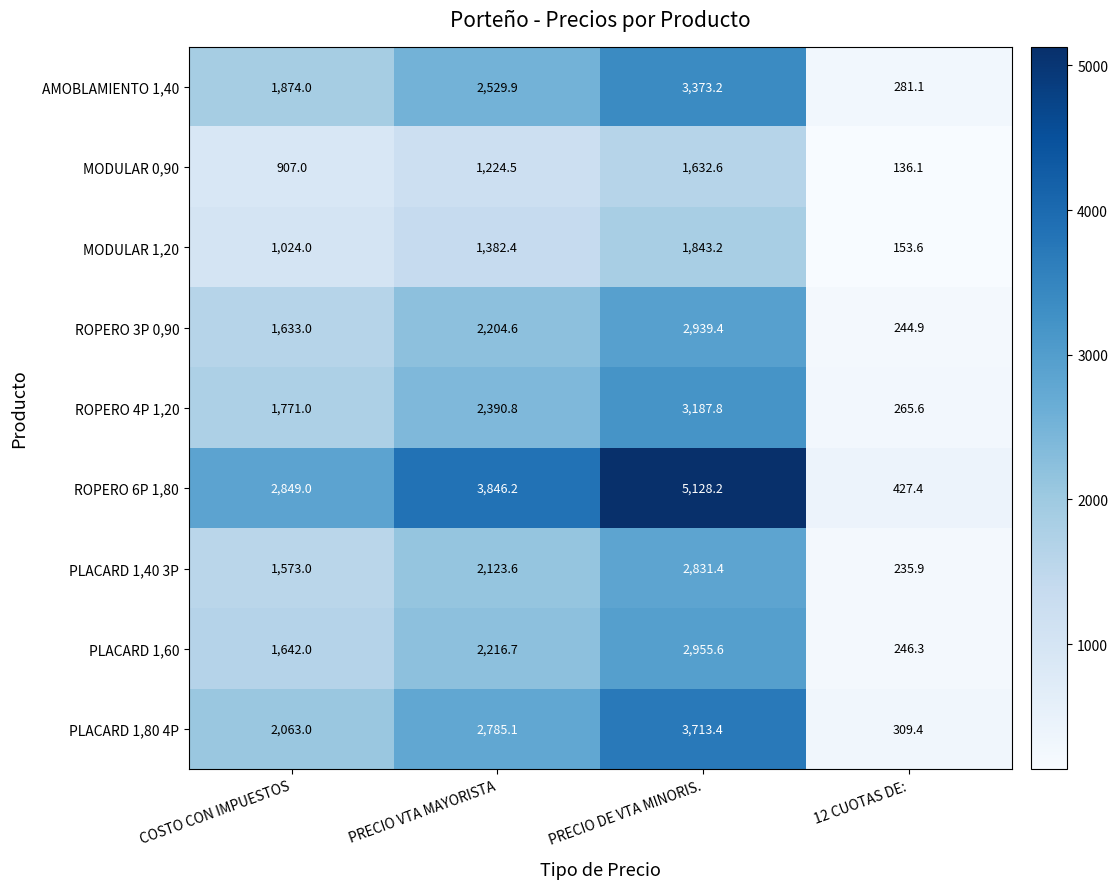

What is the difference between the highest and lowest values at 12 CUOTAS DE:?

291.3